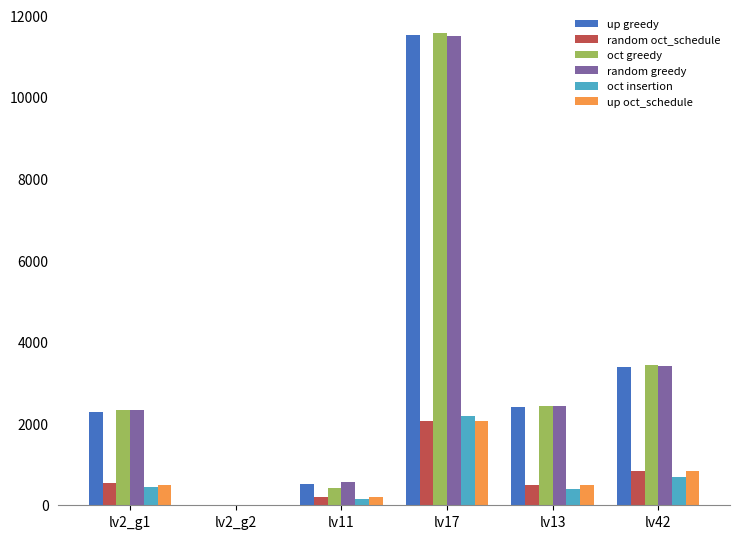

At which label does up oct_schedule reach its peak?

lv17